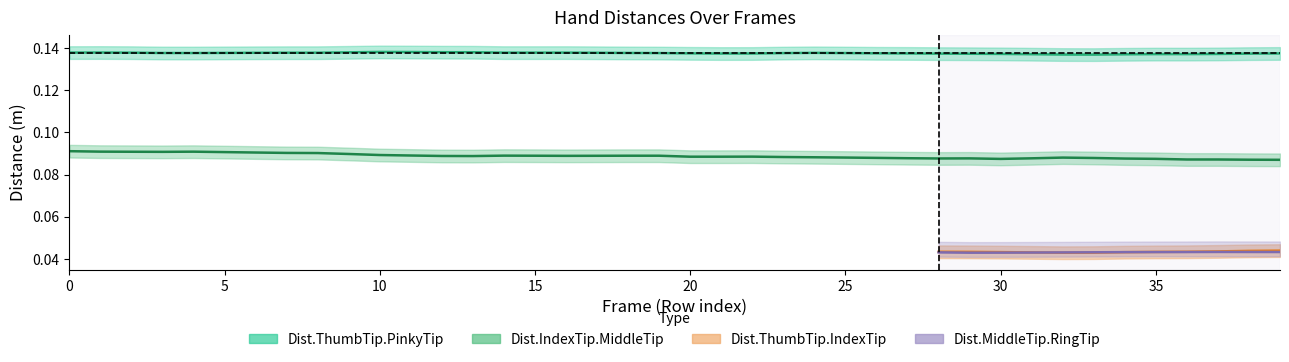

Which category has the lowest value in the Dist.IndexTip.MiddleTip series?

39